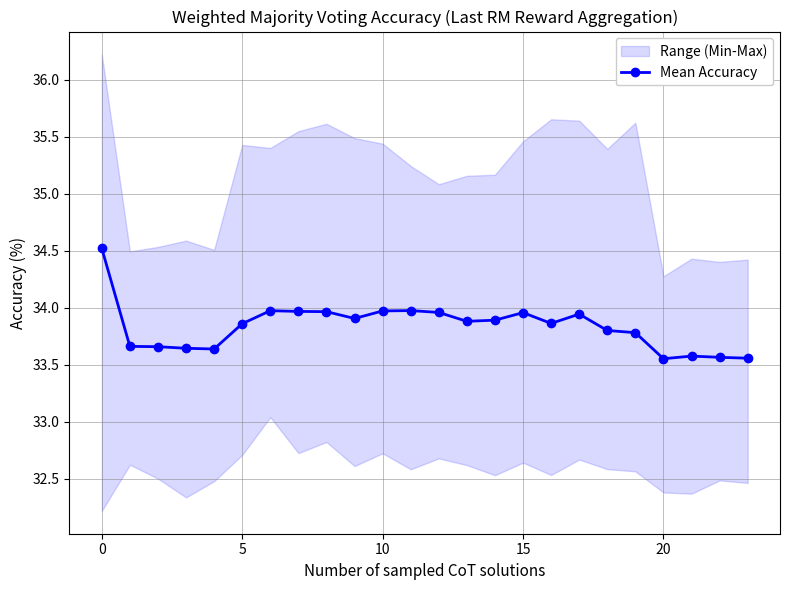

What is the sum of all values?

812.1